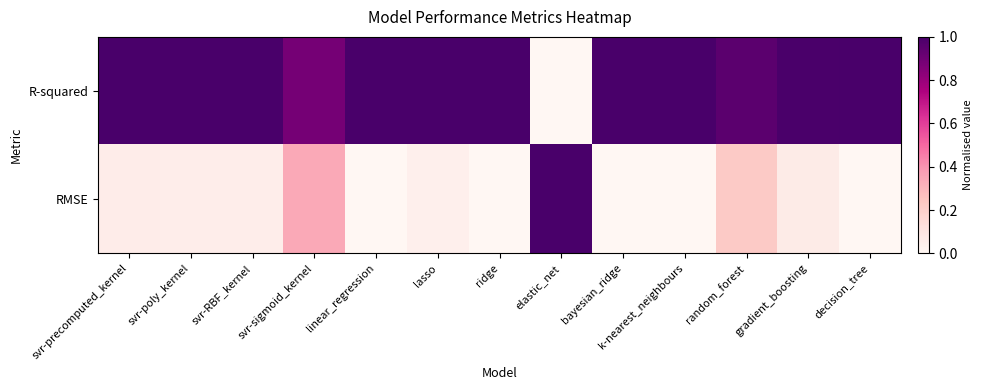

What is the greatest value displayed?

1.0